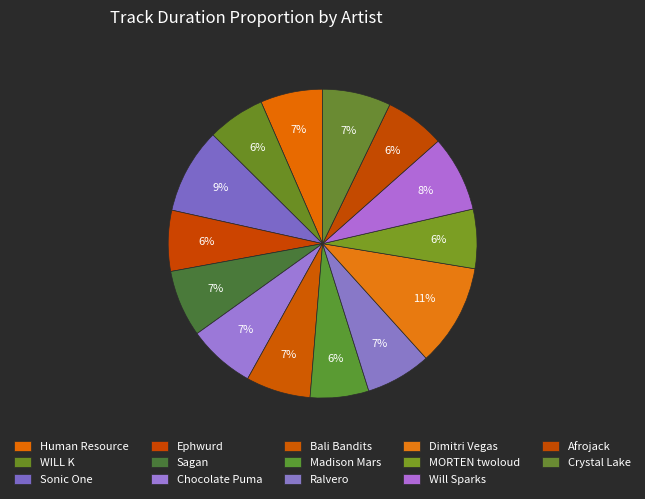

What is the largest slice in the pie chart?

Dimitri Vegas